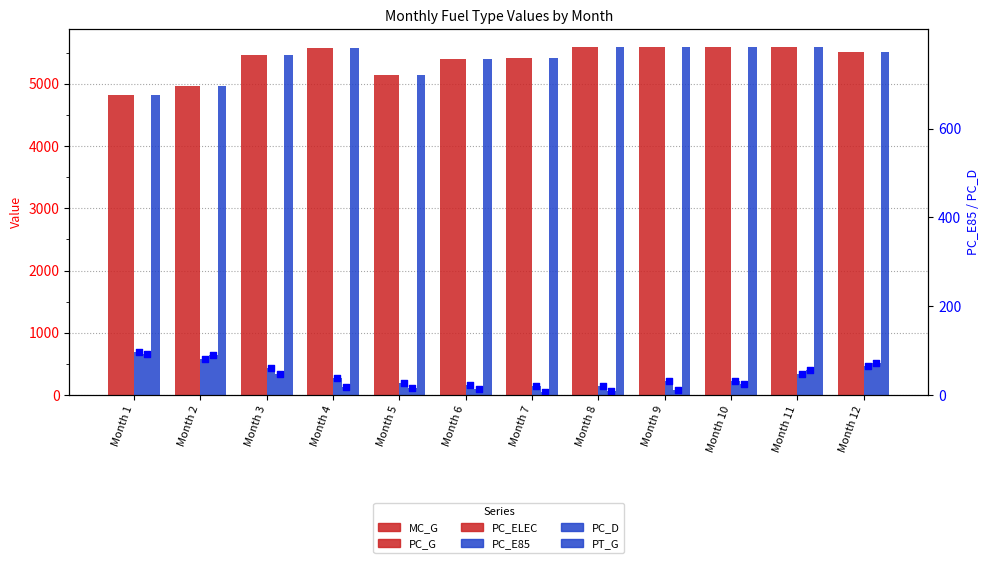

Which series reaches the maximum Y coordinate?

MC_G